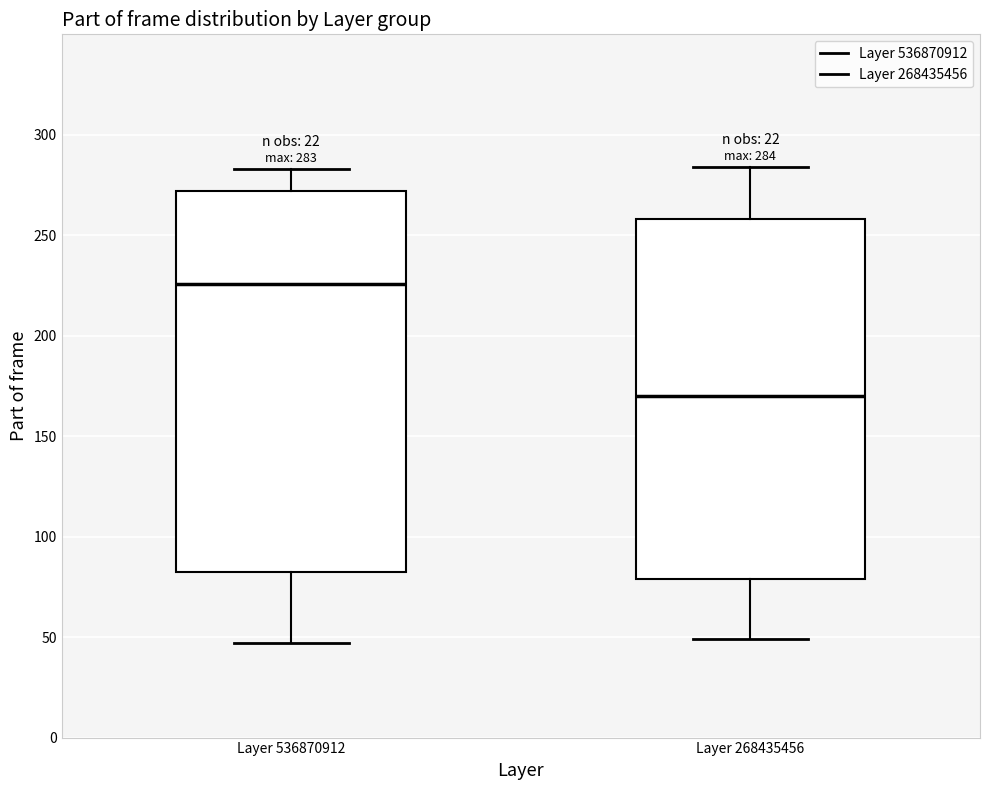

Which box is the tallest, from its lower edge to its upper edge?

Layer 536870912